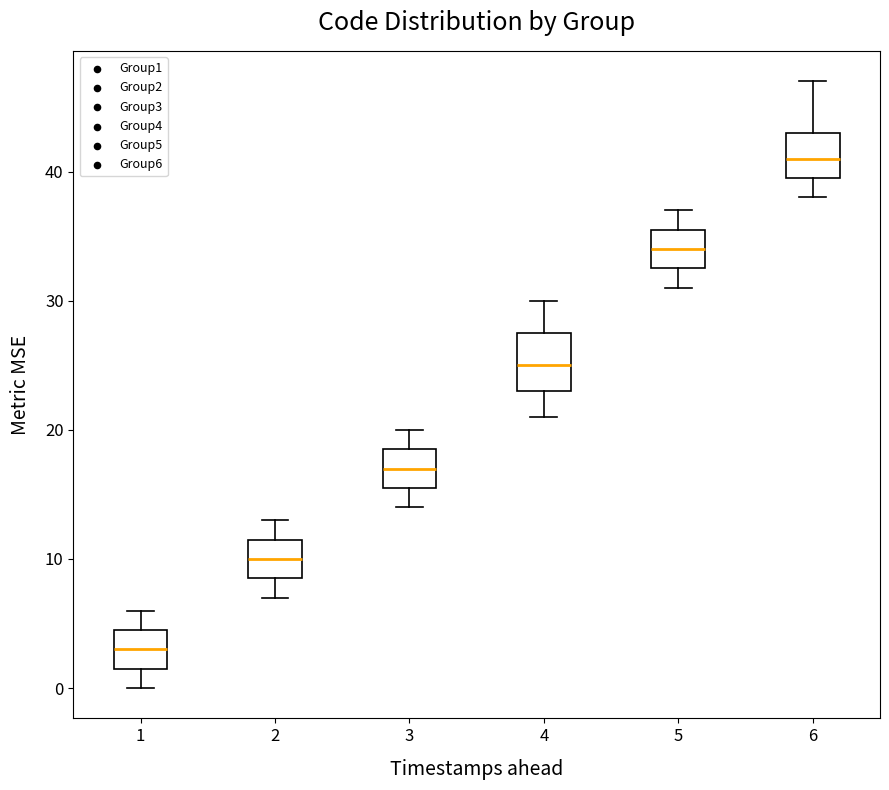

Where is the upper edge of the box at x = 4 on the y-axis? The values are not printed on the chart, so give them approximately, as read against the axis.

28